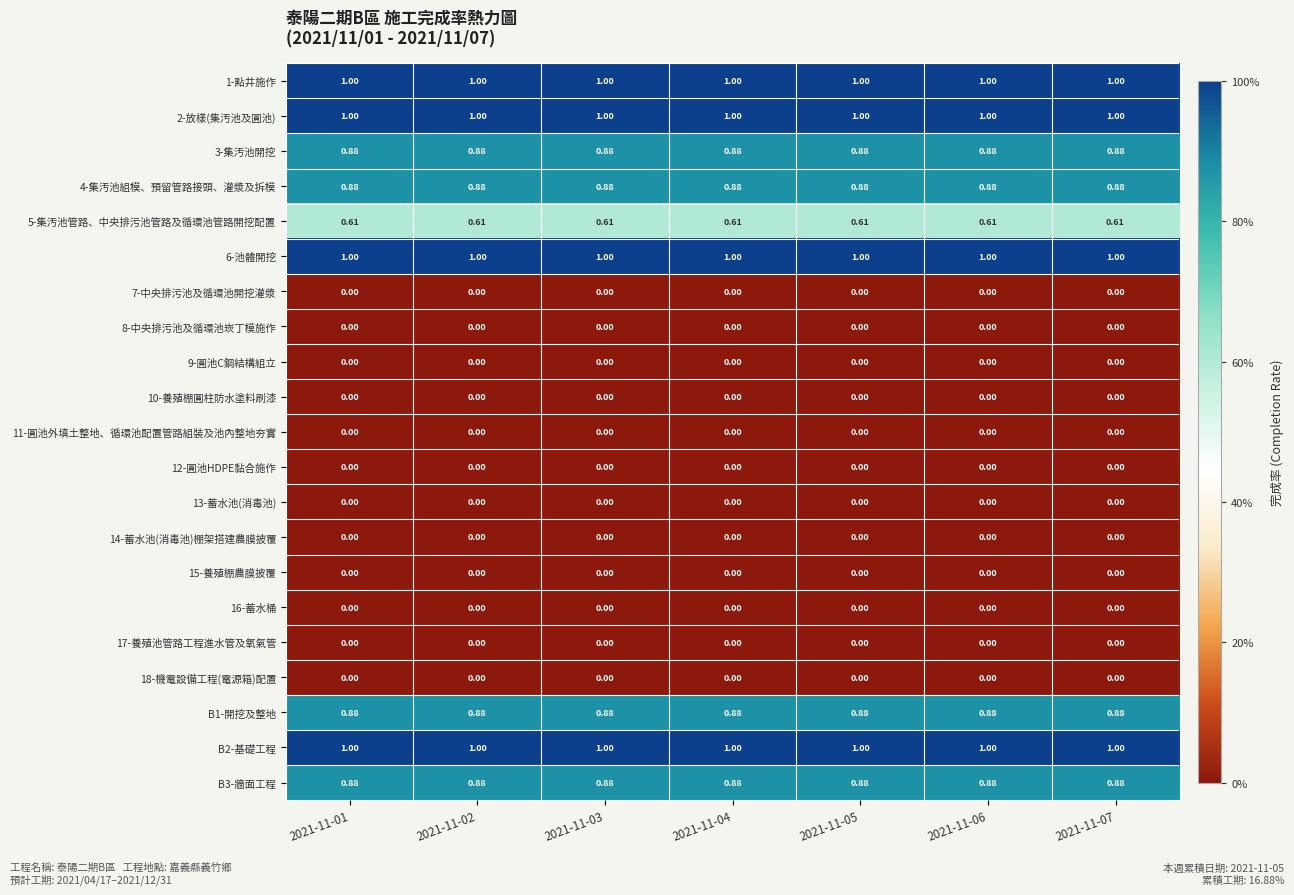

Is the value of 17-養殖池管路工程進水管及氧氣管 at 2021-11-05 greater than the value of B2-基礎工程 at 2021-11-02?

No